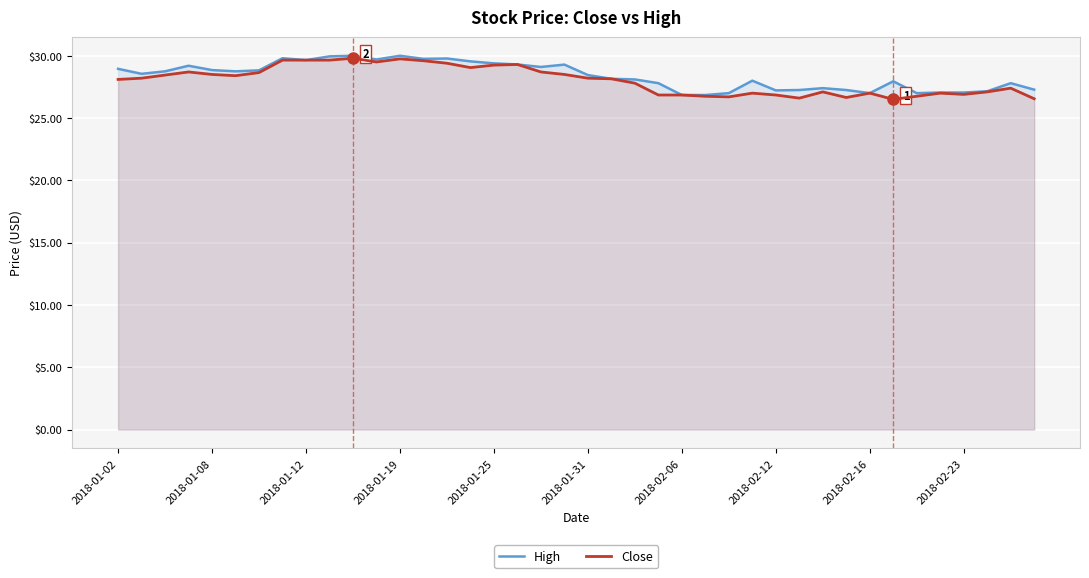

What is the total value across all series at 2018-02-12?

54.1